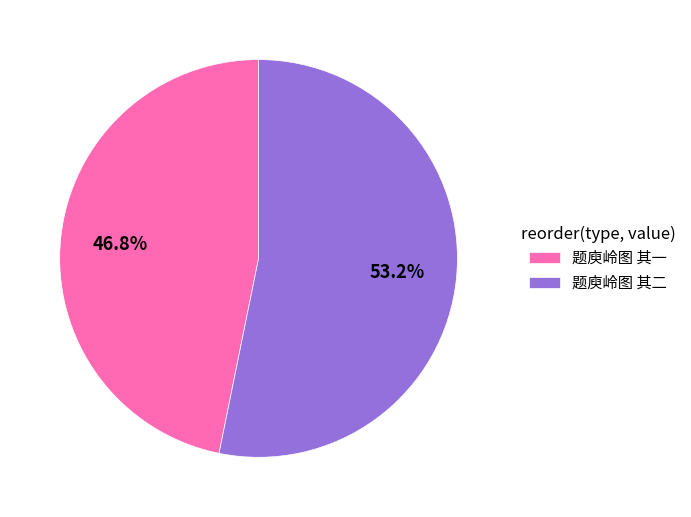

How many slices are in this pie chart?

2